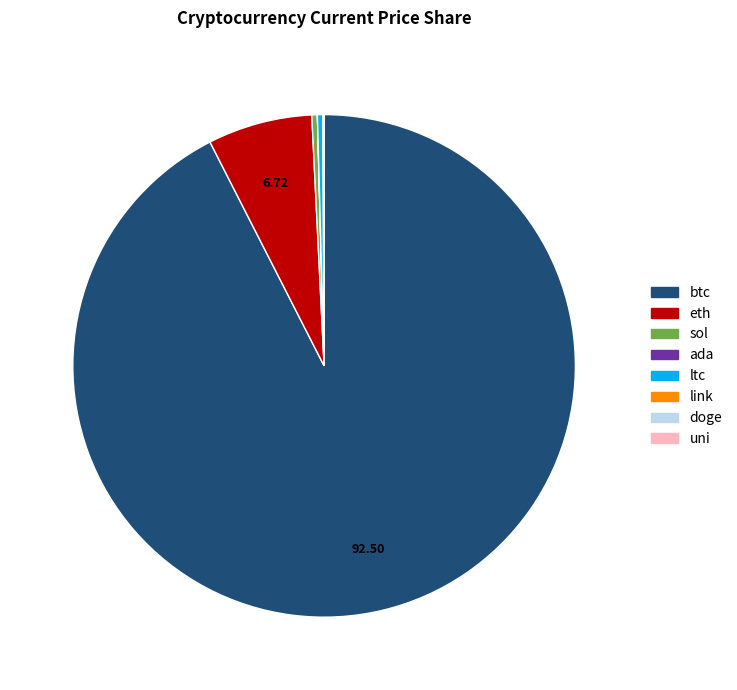

Which category has the biggest portion of the pie?

btc